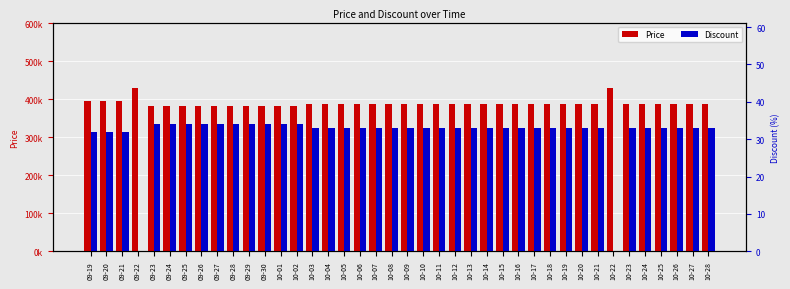

How many groups of bars are there?

40